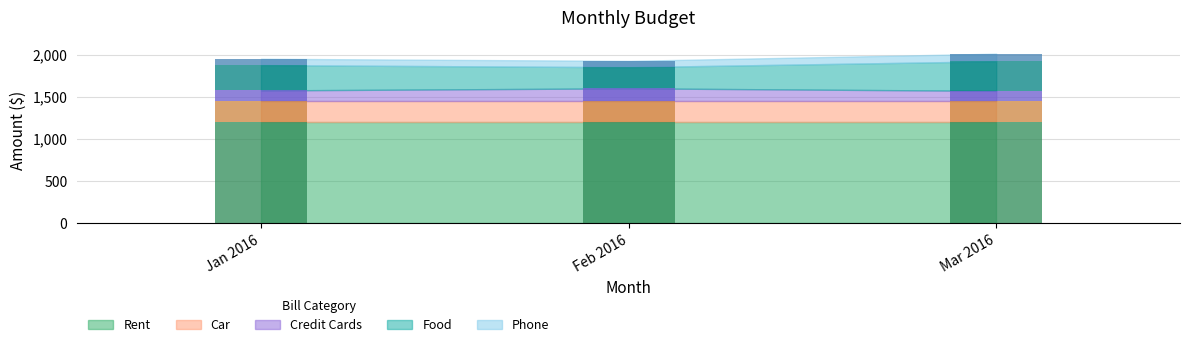

List the labels in order of Credit Cards value, smallest first.

Mar 2016, Jan 2016, Feb 2016